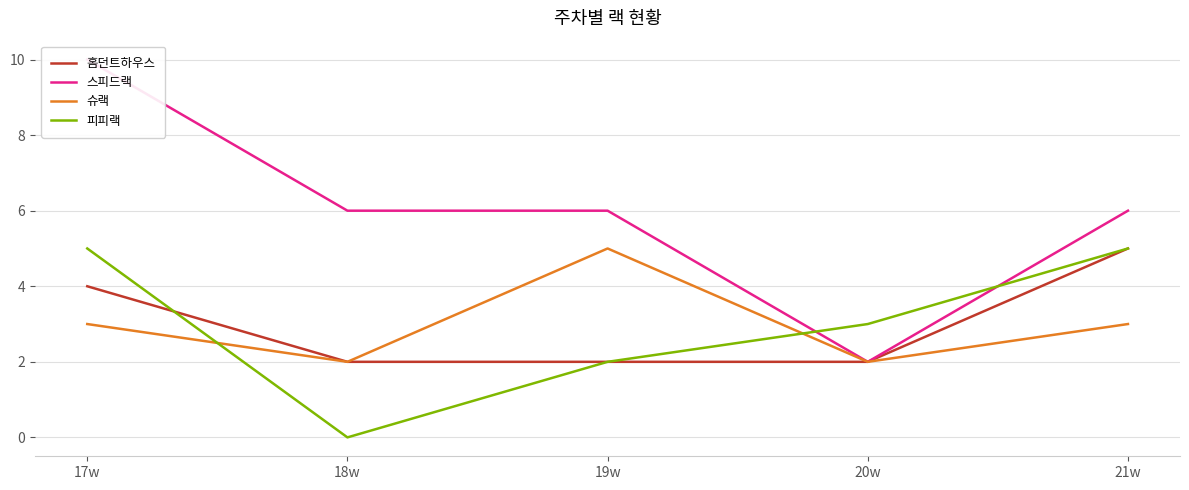

True or false: 슈랙 and 스피드랙 cross at least once.

False